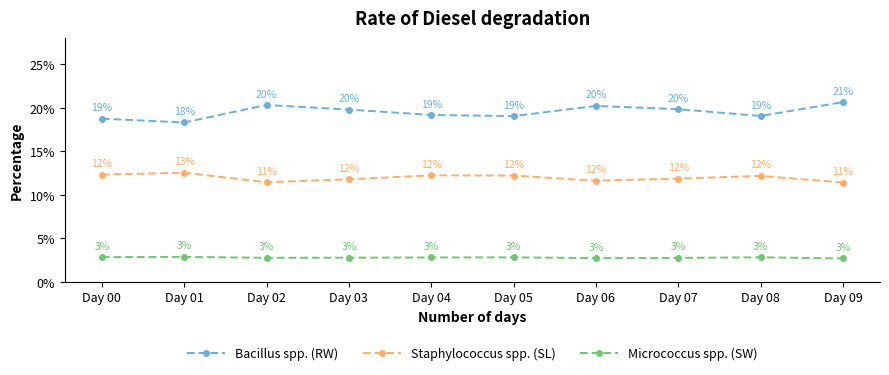

What are all the series names shown in the legend?

Bacillus spp. (RW), Staphylococcus spp. (SL), Micrococcus spp. (SW)